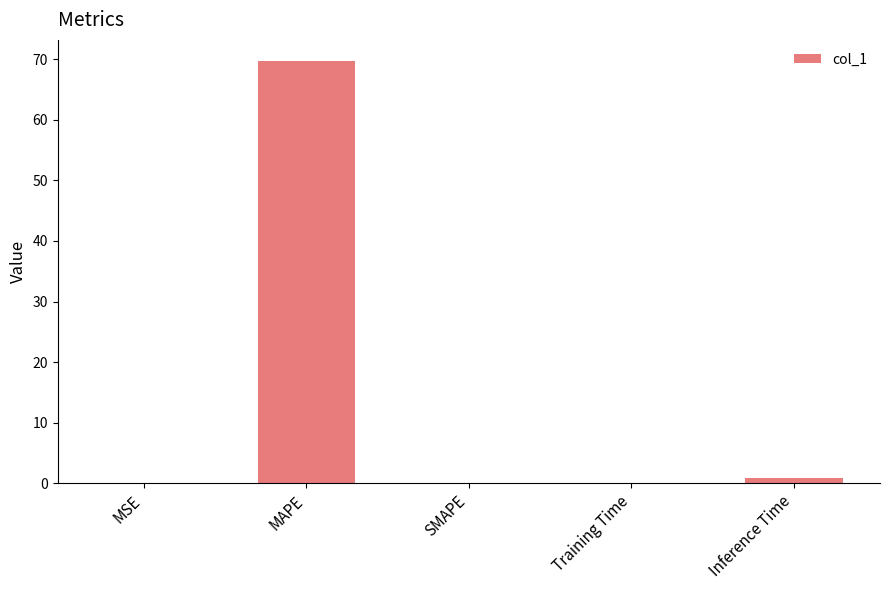

Which category has the highest value across all series?

MAPE